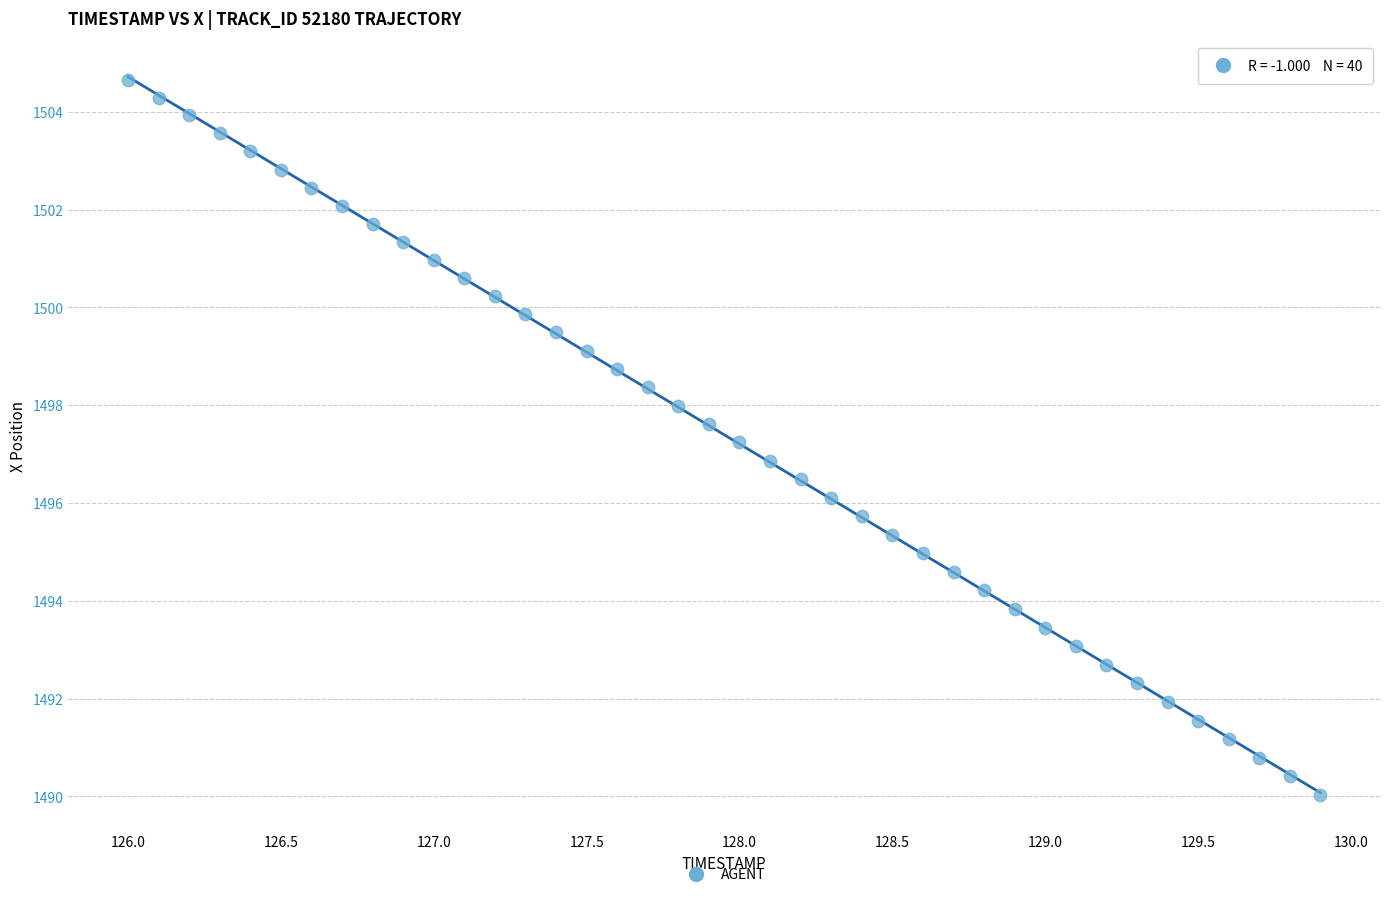

What is the range of X values (max minus min)?

3.9